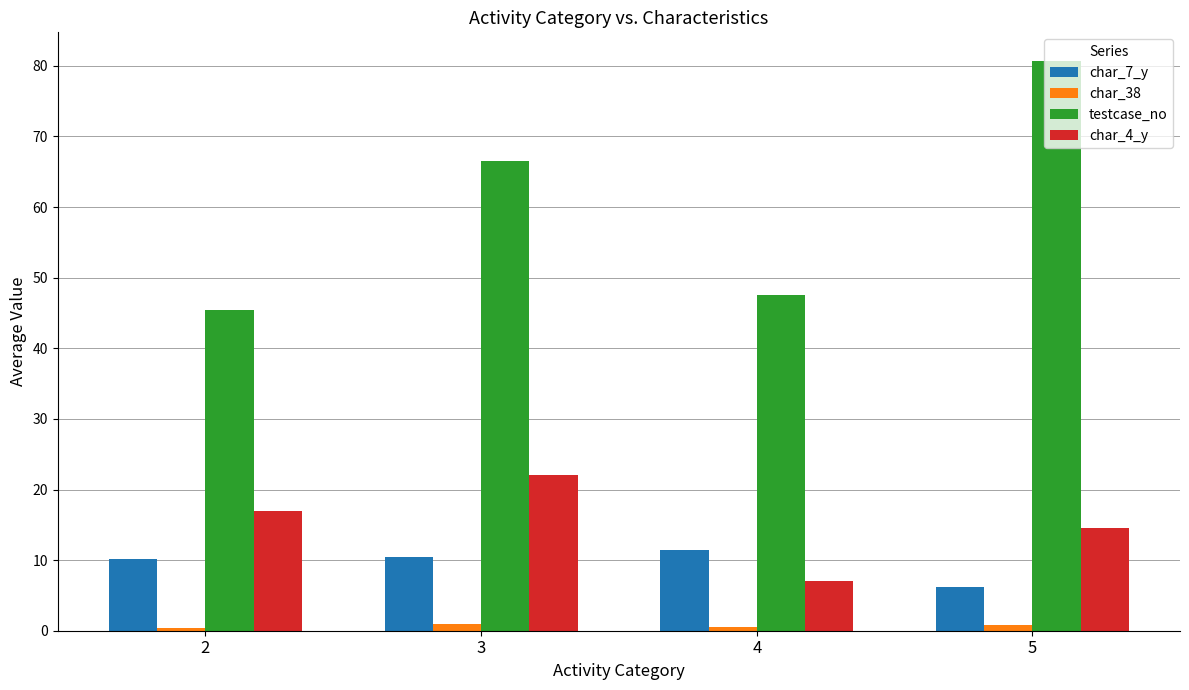

Which series has the largest total across all categories?

testcase_no